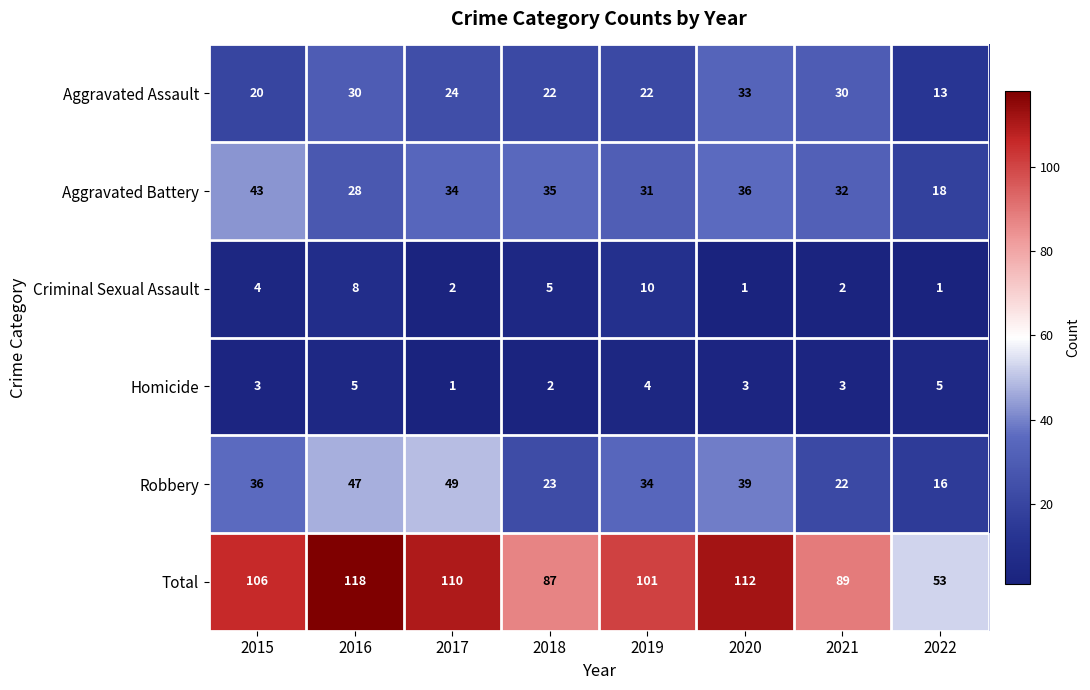

Count the number of categories in the chart.

8